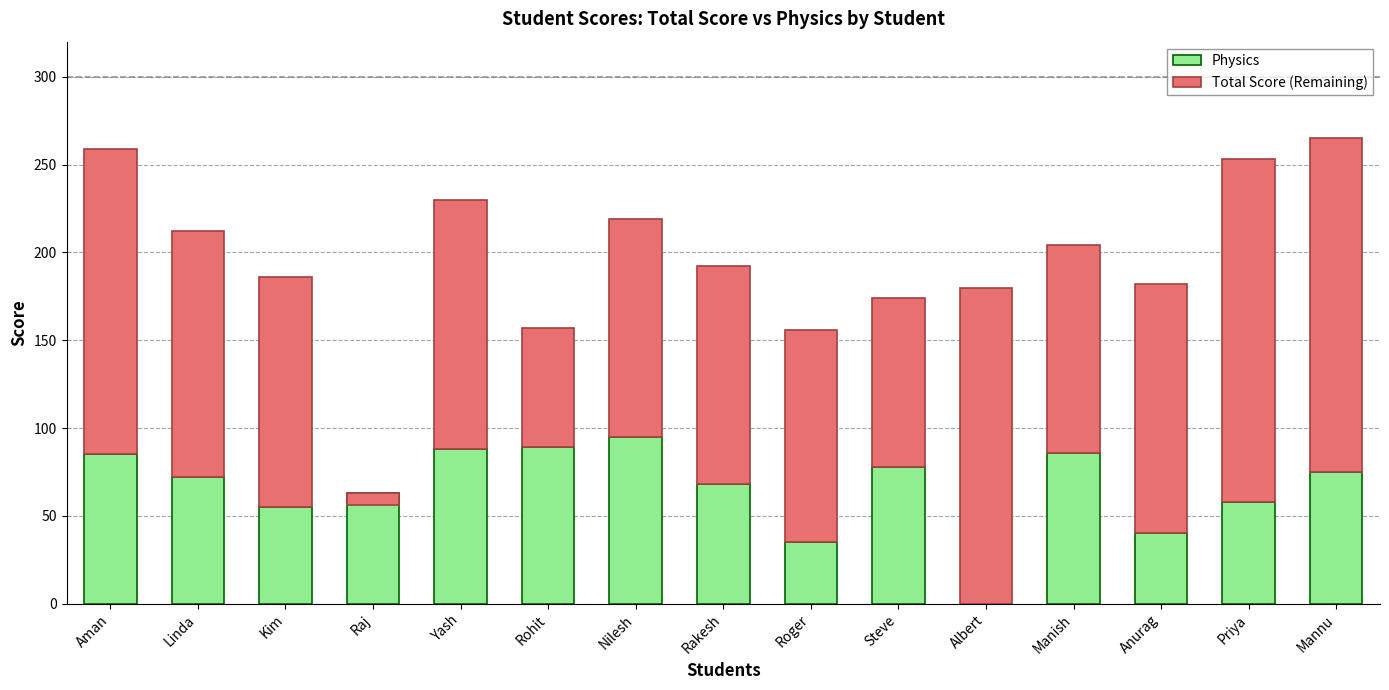

The value of Total Score (Remaining) at Roger is 35. True or false?

False